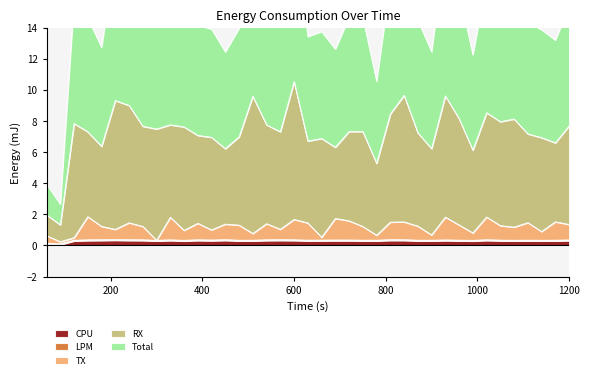

Is it true that TX equals 0.3 at 420?

False